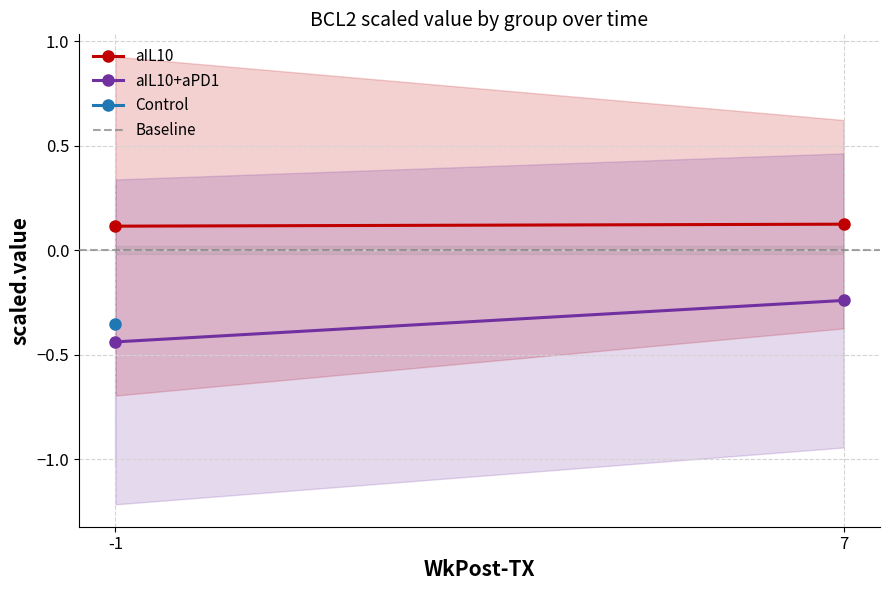

What is the spread (max minus min) of values at 7?

0.4